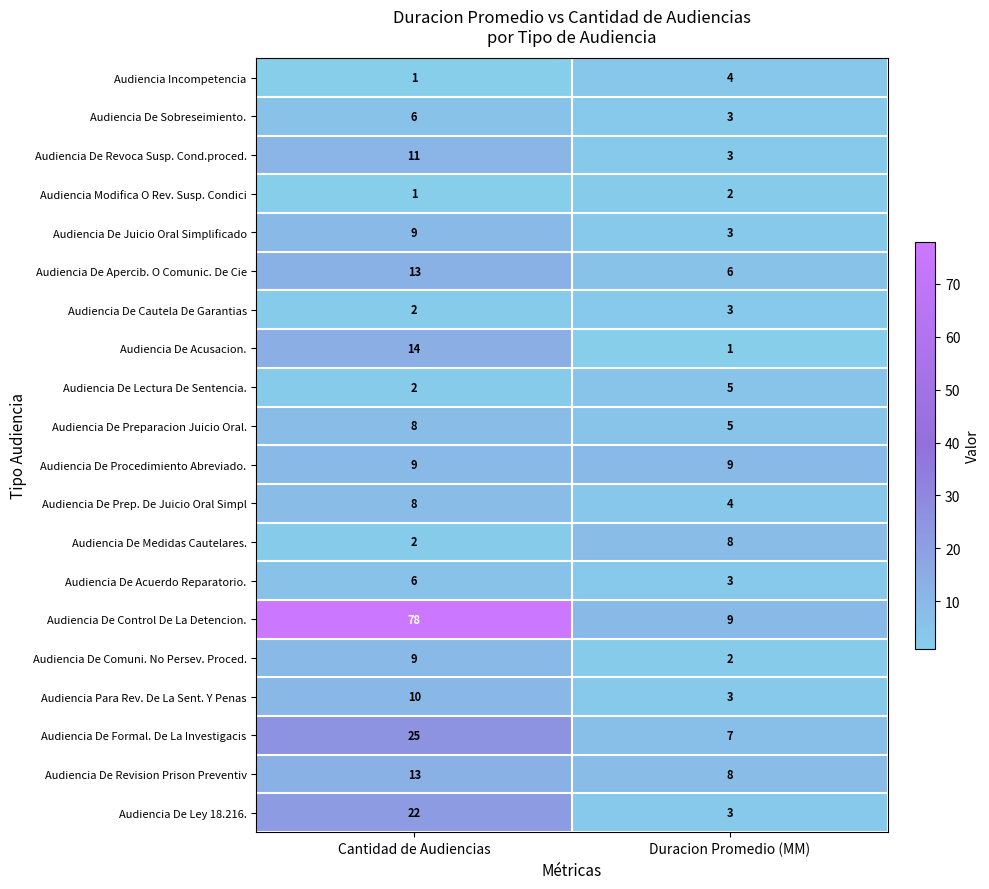

List the labels in order of Audiencia De Acuerdo Reparatorio. value, smallest first.

Duracion Promedio (MM), Cantidad de Audiencias